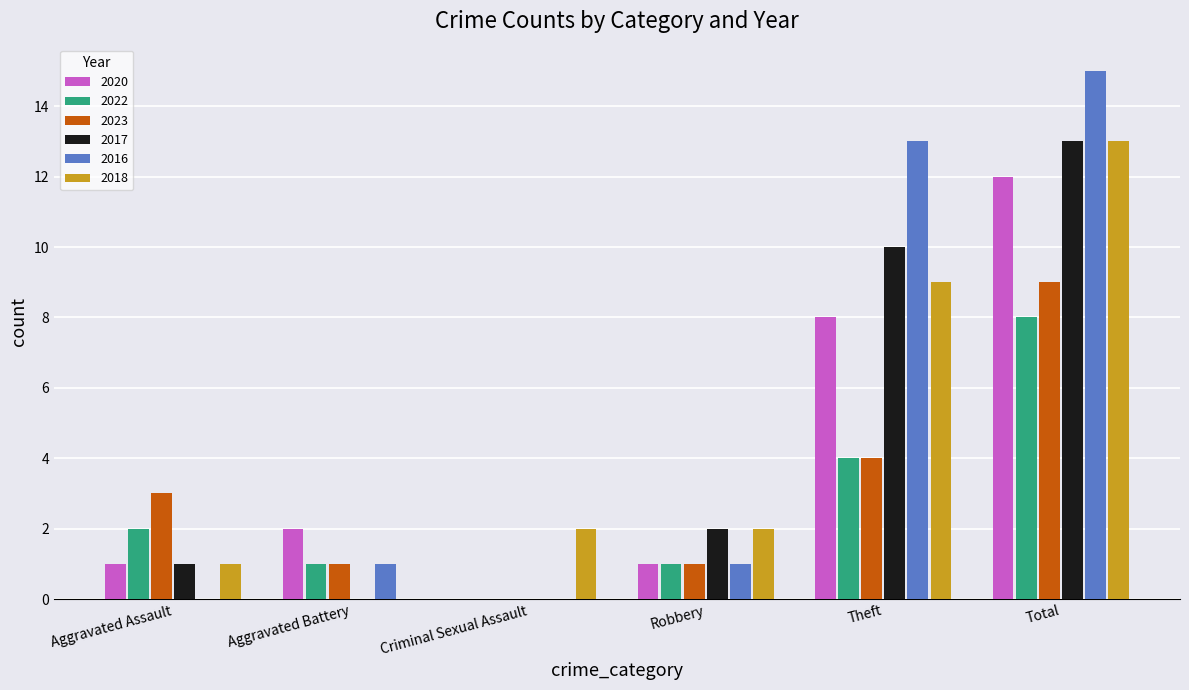

How many values in 2018 are above zero?

5